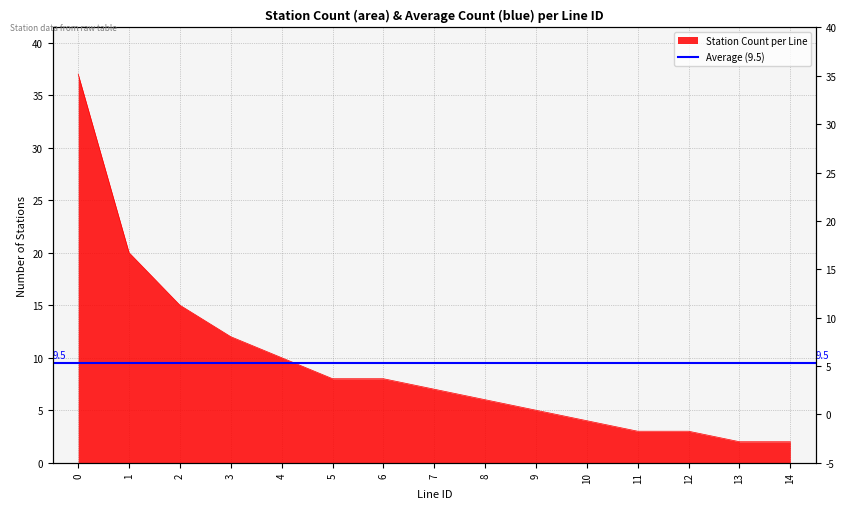

What is the difference between the maximum and minimum values?

35